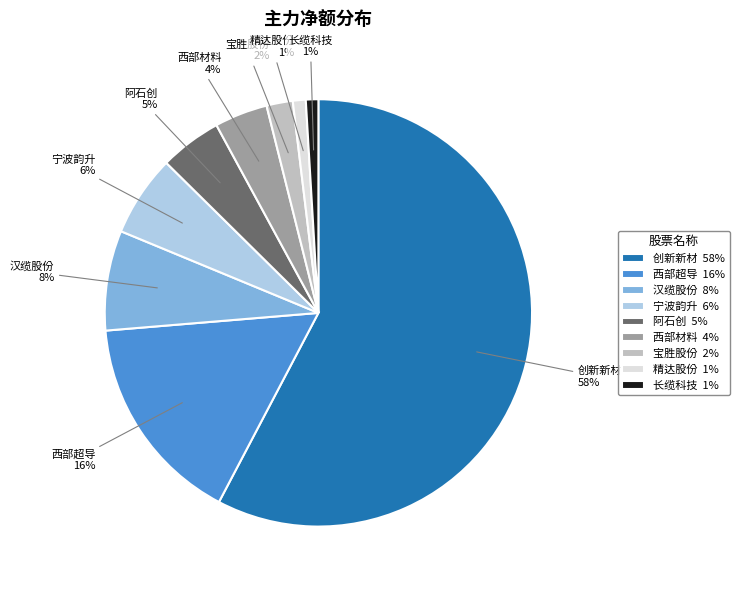

How many segments does this pie chart have?

9